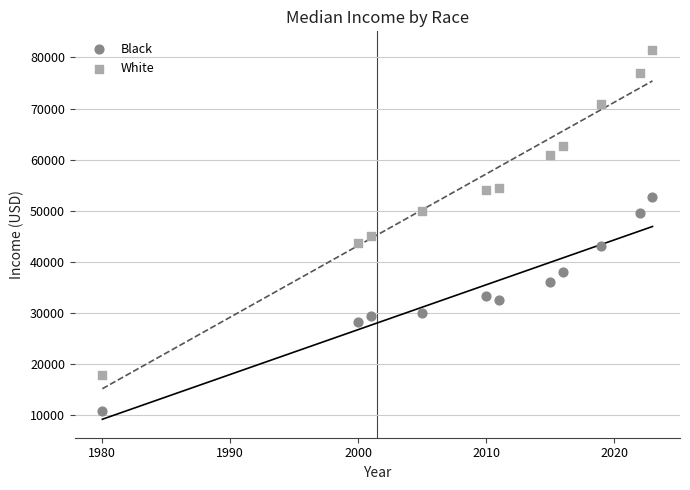

Across all series, what Y value is closest to 46212?

45000